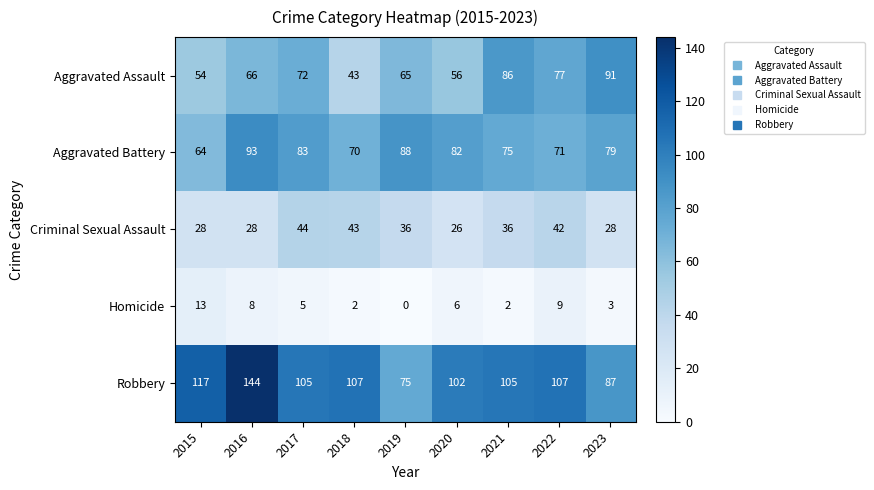

Read the Aggravated Assault value at 2017, to the nearest 10.

70